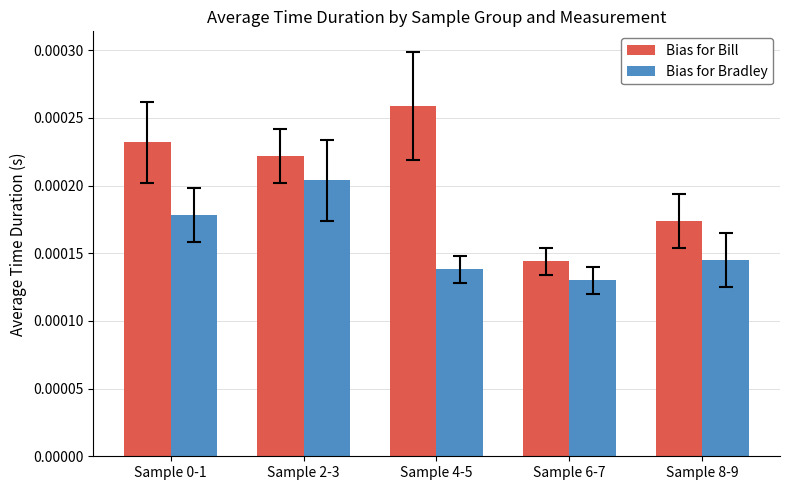

At which label is Bias for Bradley closest to 0?

Sample 6-7